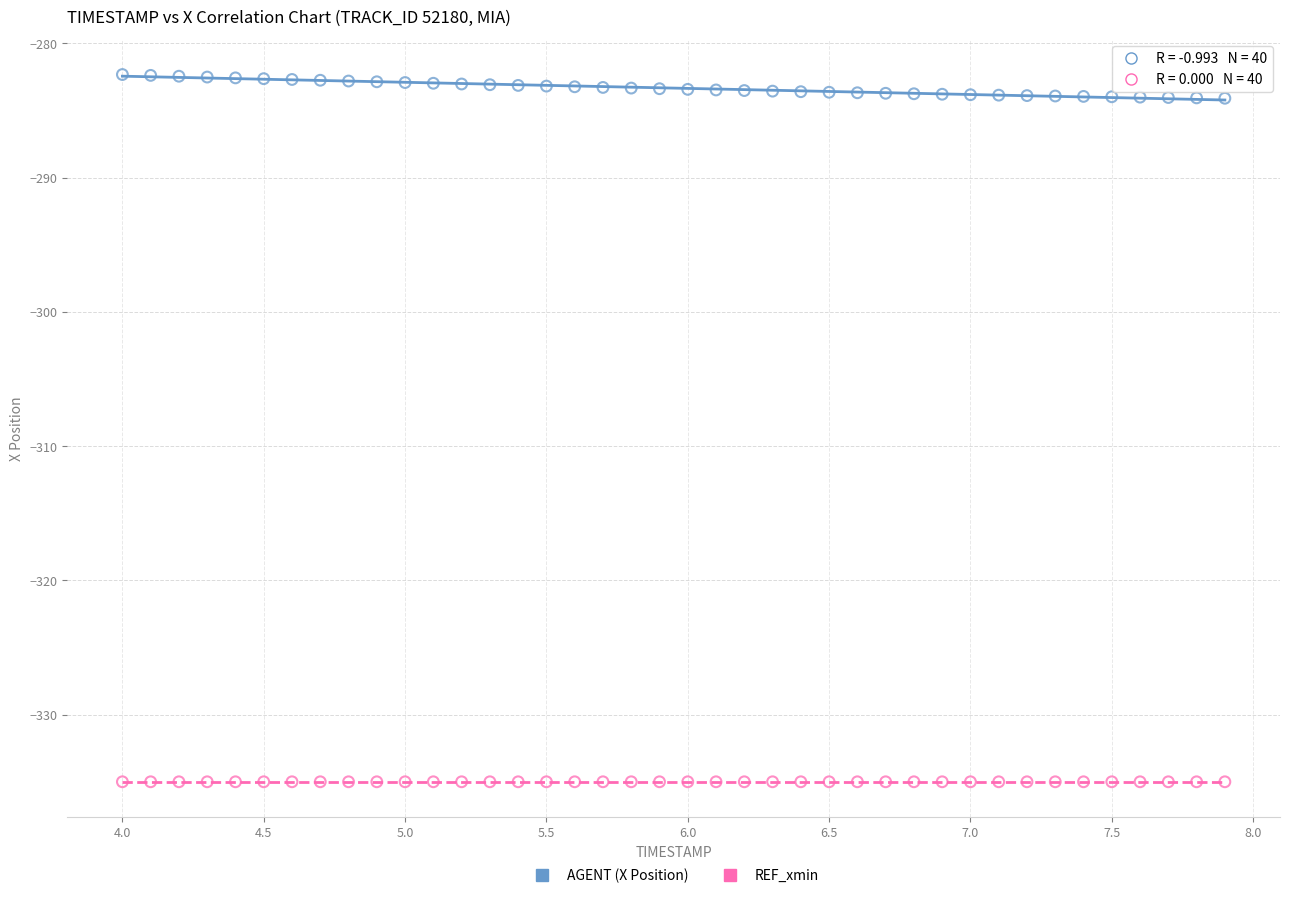

Which series reaches the maximum Y coordinate?

AGENT (X Position)